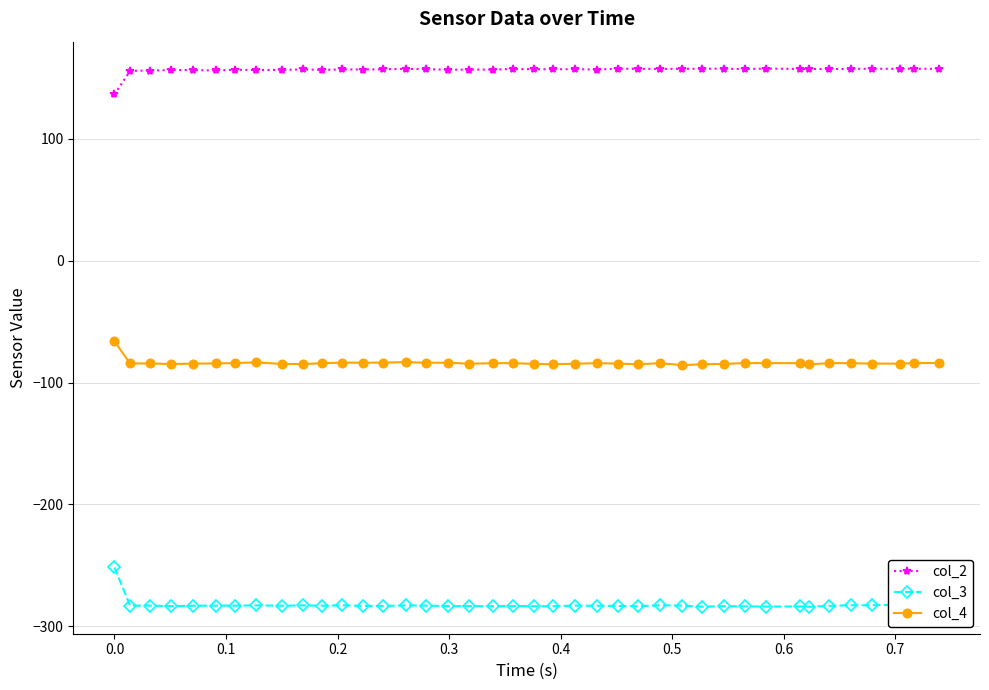

Which series has the largest total across all categories?

col_2